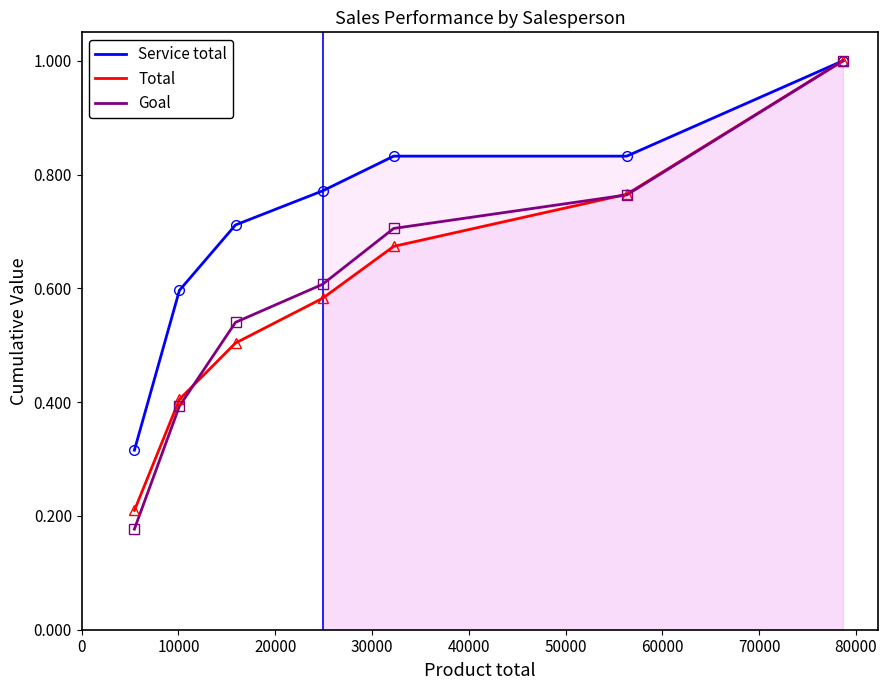

What is the highest value of the Goal series?

1.0